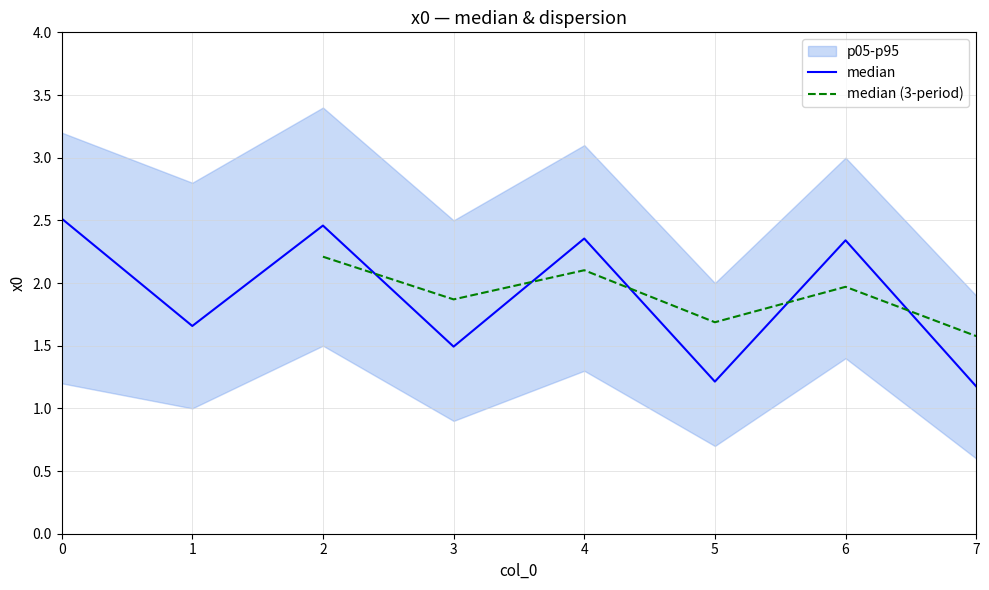

What is the value of the median point at the 1st from the left?

2.5